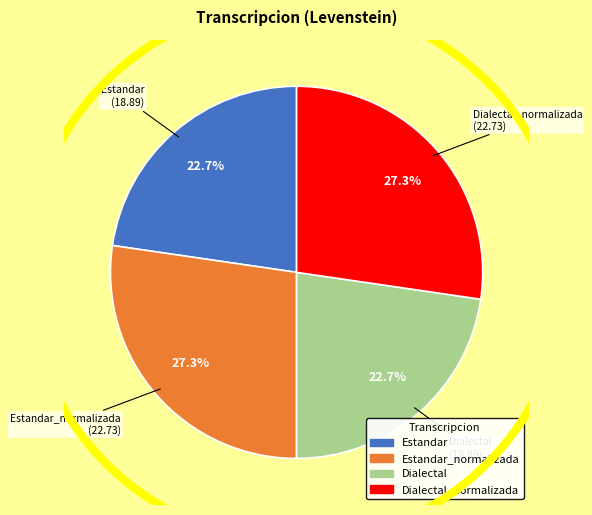

Is there any slice that represents more than half of the pie?

No